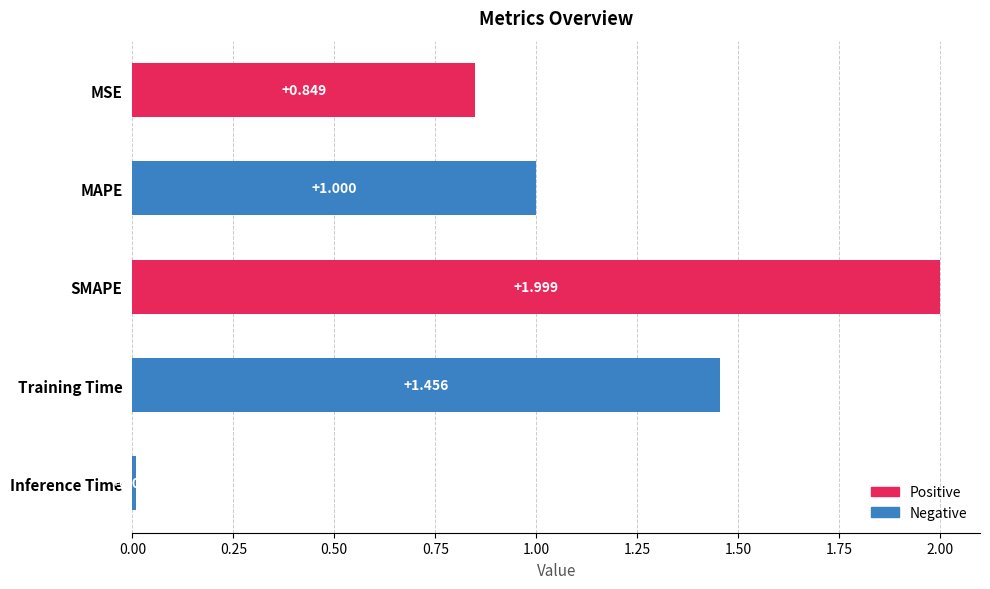

Which category has the lowest value across all series?

Inference Time